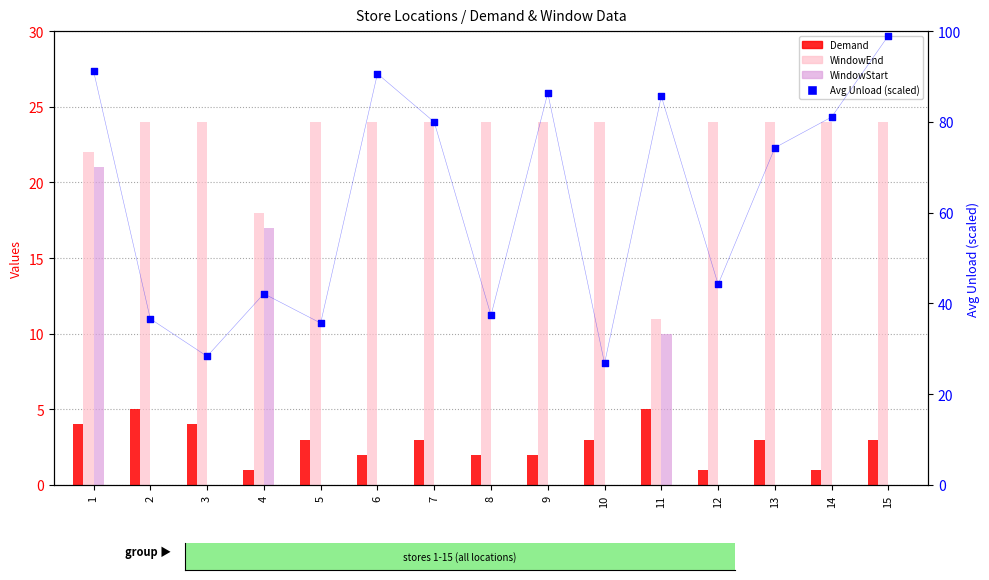

What is the total value across all series at 13?

101.3